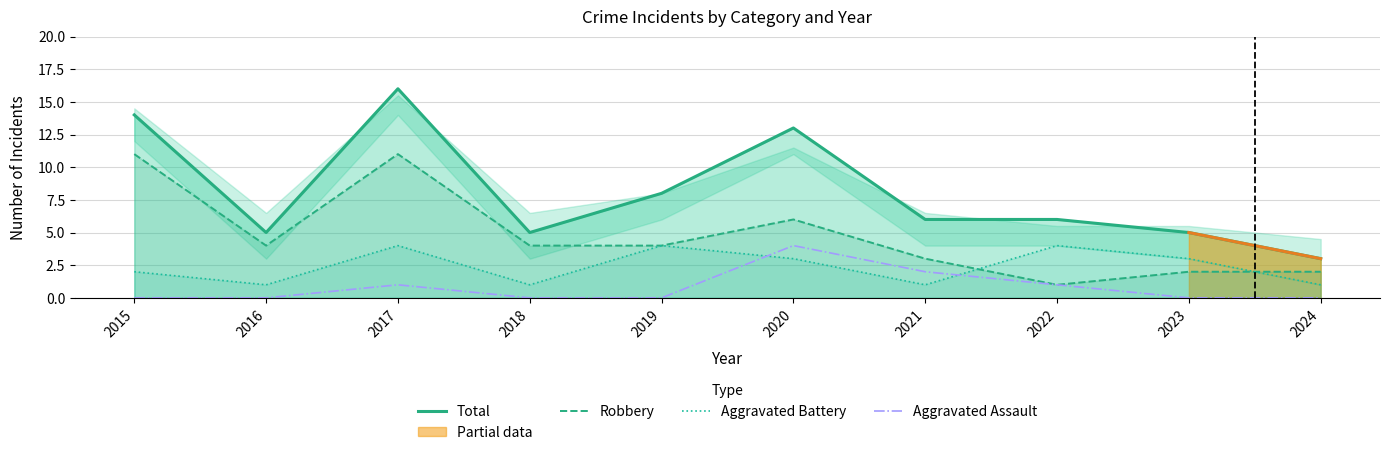

How many series are shown in this chart?

4